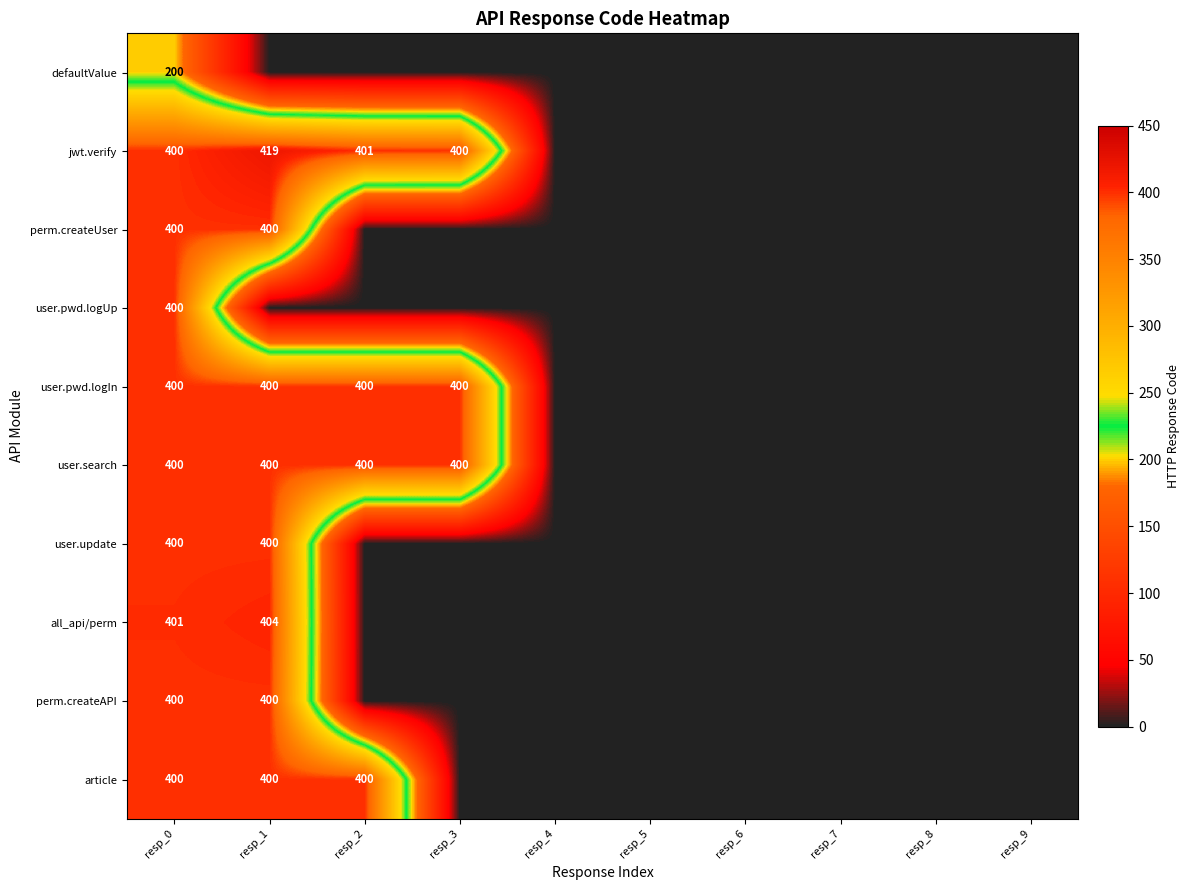

The value of defaultValue at resp_7 is -61. True or false?

False